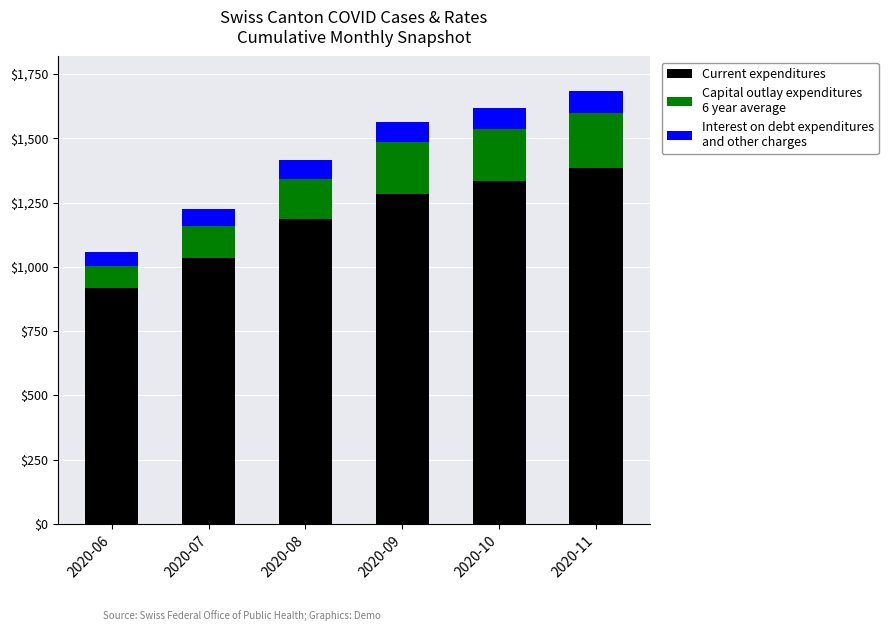

Count the number of data series in this chart.

3